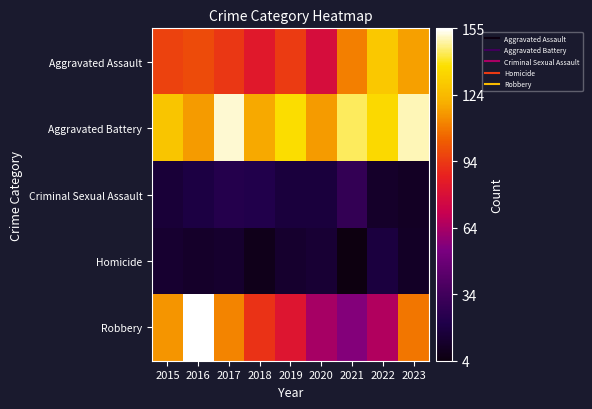

At which category is the sum across all series the highest?

2016